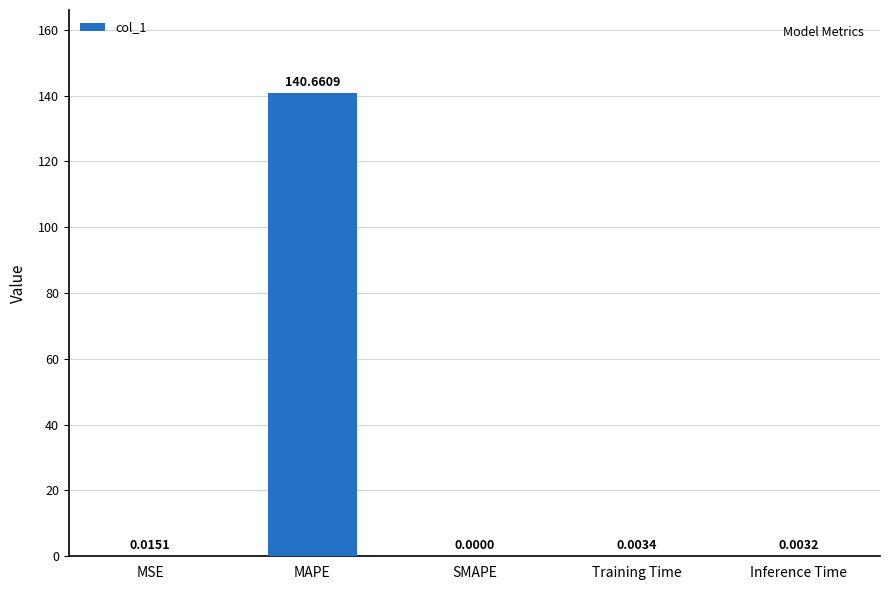

Which has a higher value, MSE or SMAPE?

MSE